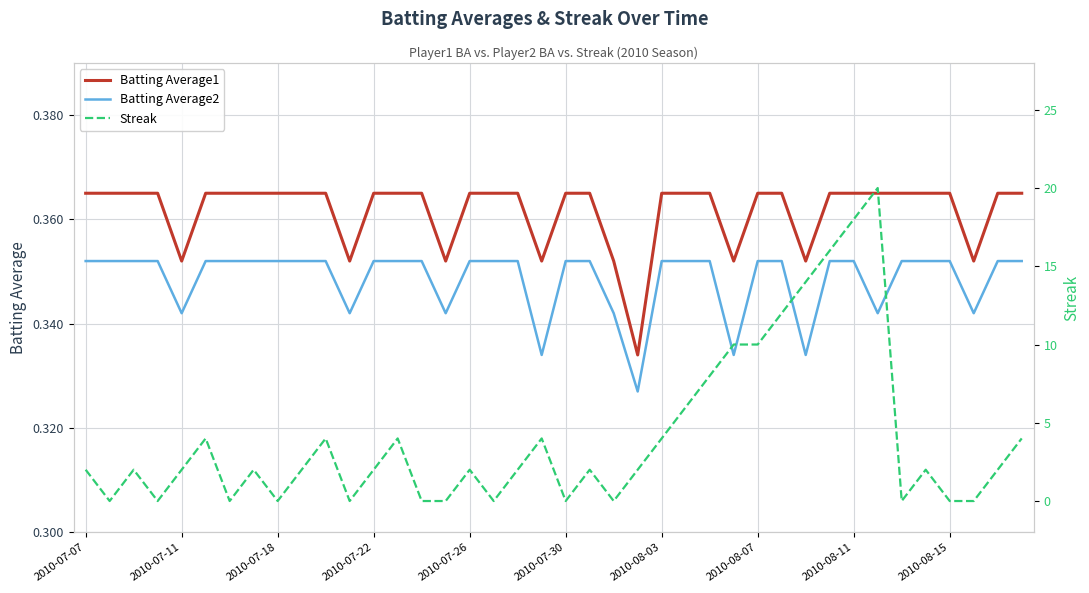

True or false: Batting Average1 and Batting Average2 intersect in this chart.

False